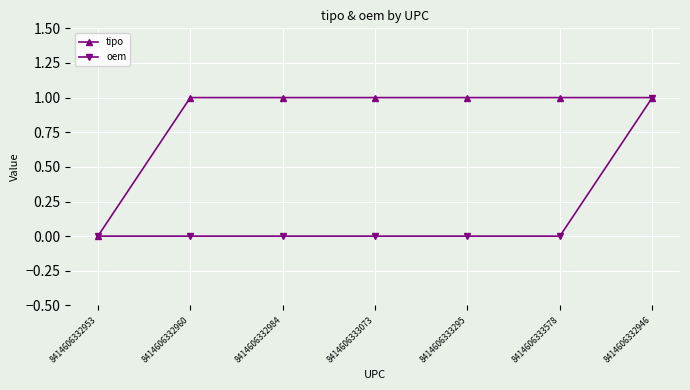

At which category is the sum across all series the highest?

8414606332946